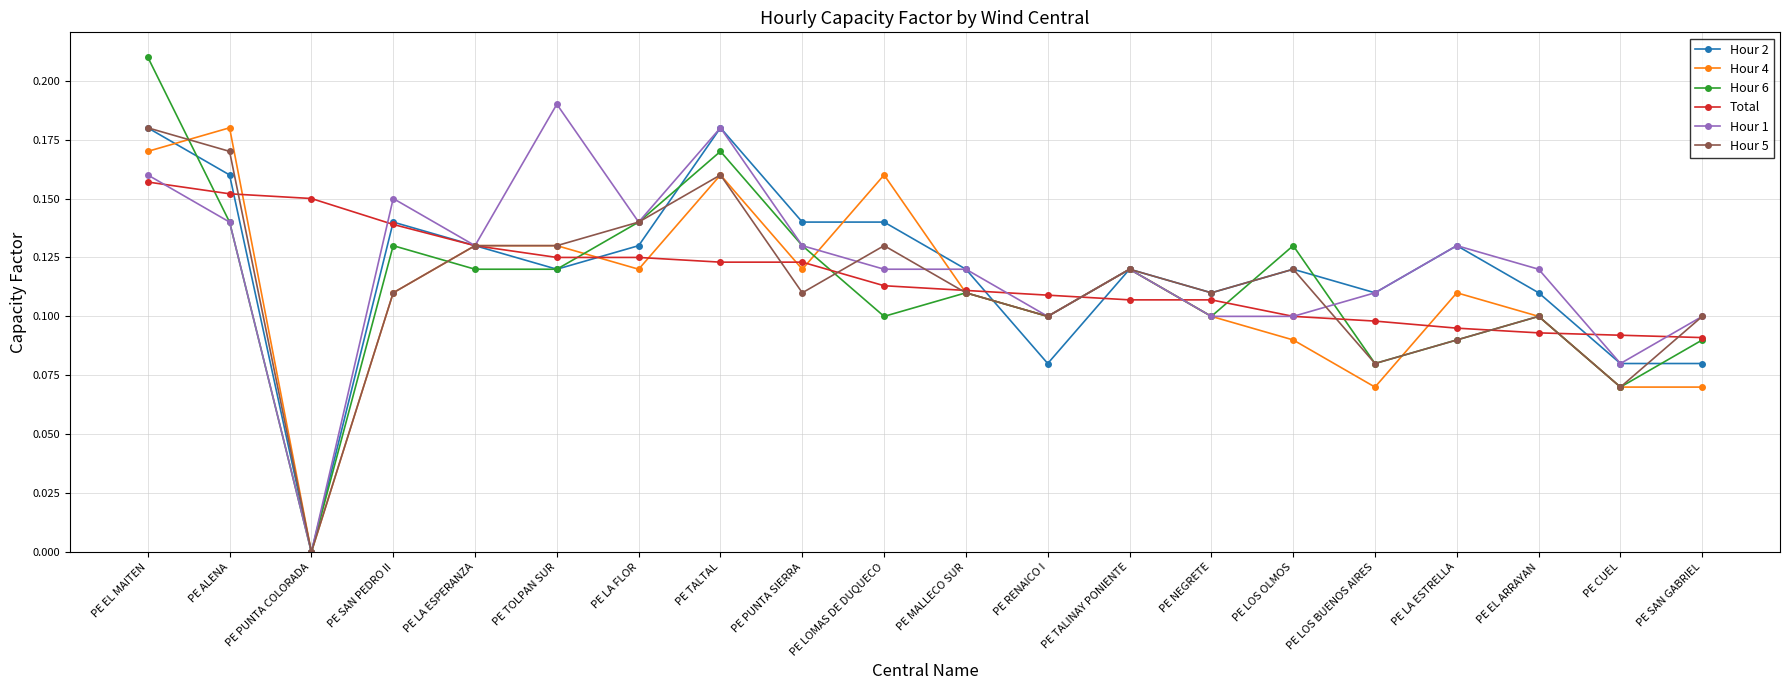

Where is the first local minimum for Hour 5?

PE PUNTA COLORADA